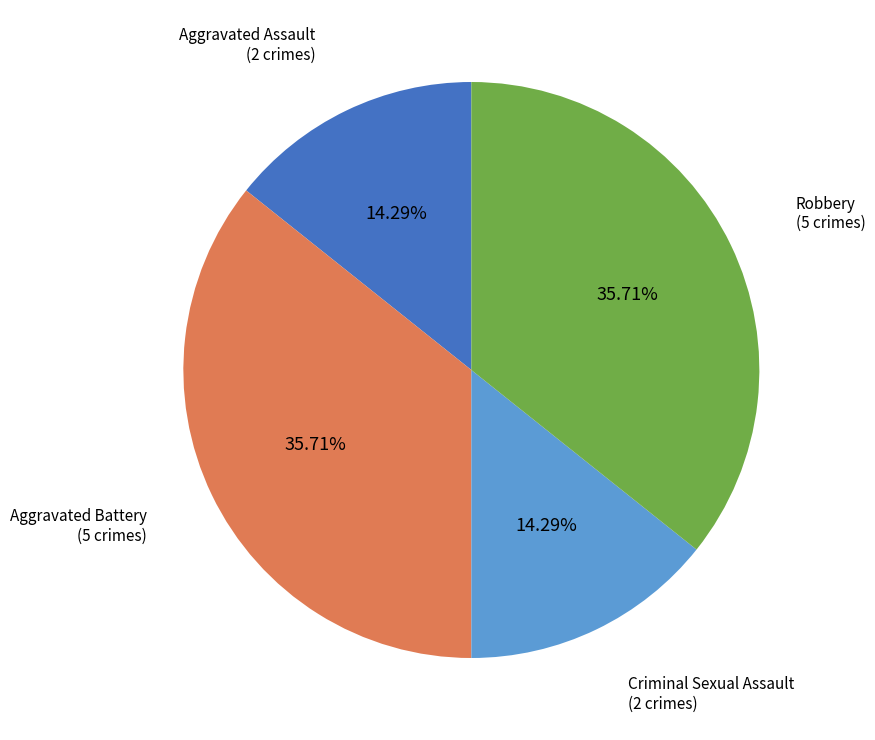

How many slices are in this pie chart?

4